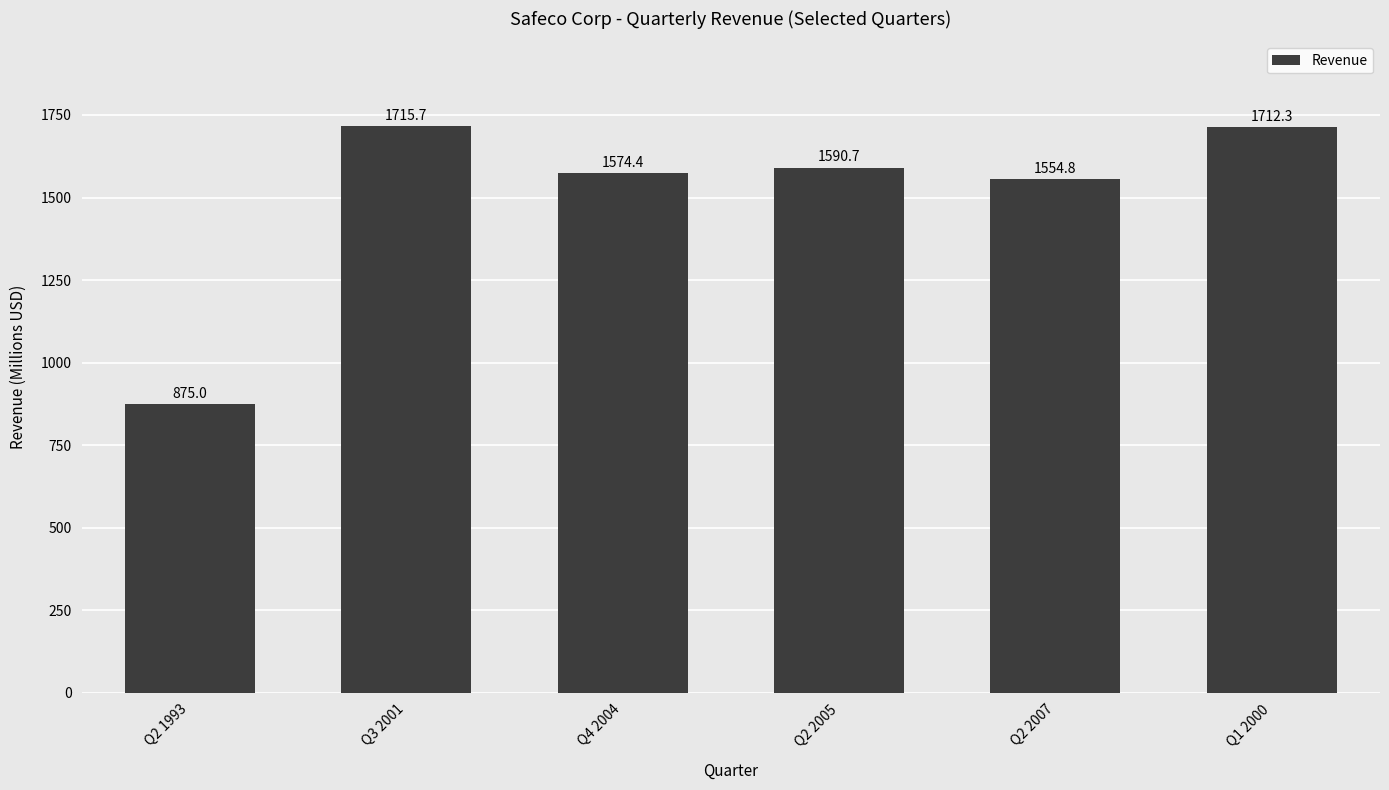

What is the average value?

1503.8